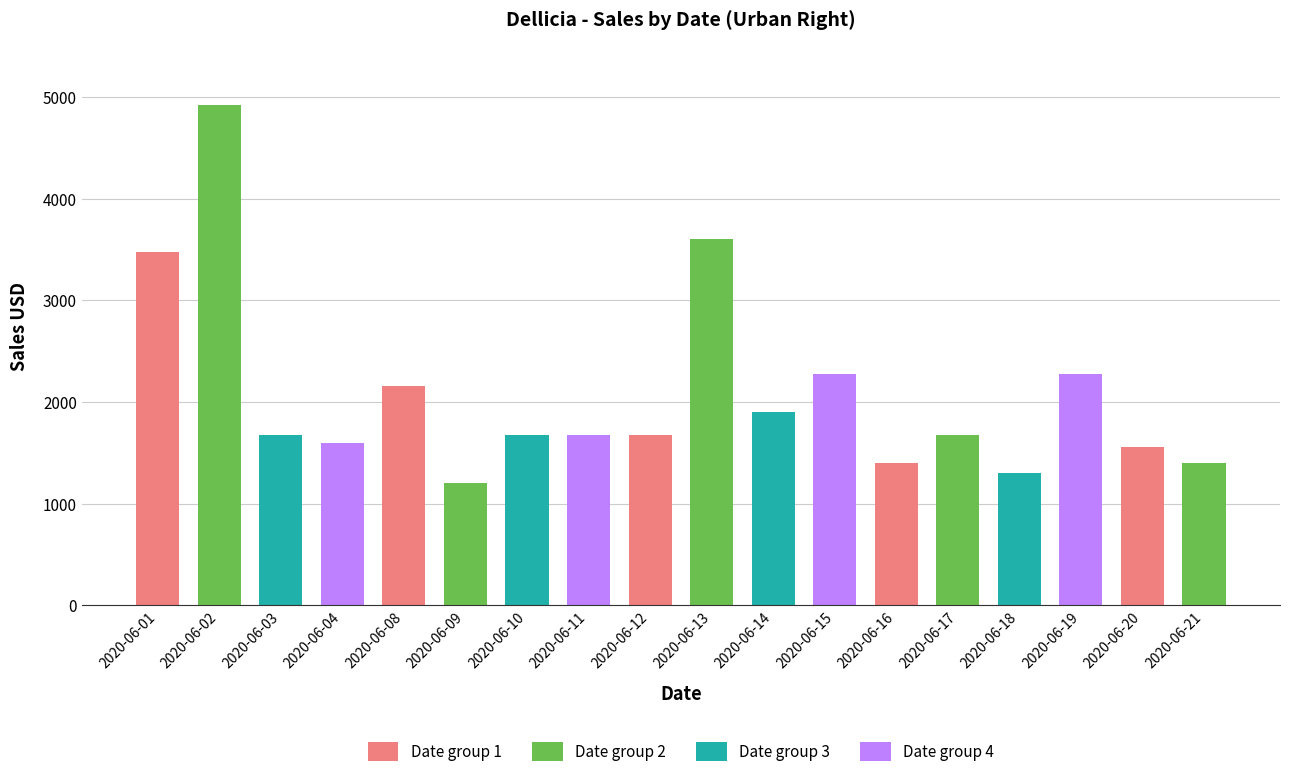

The value at 2020-06-09 is 1200. True or false?

True